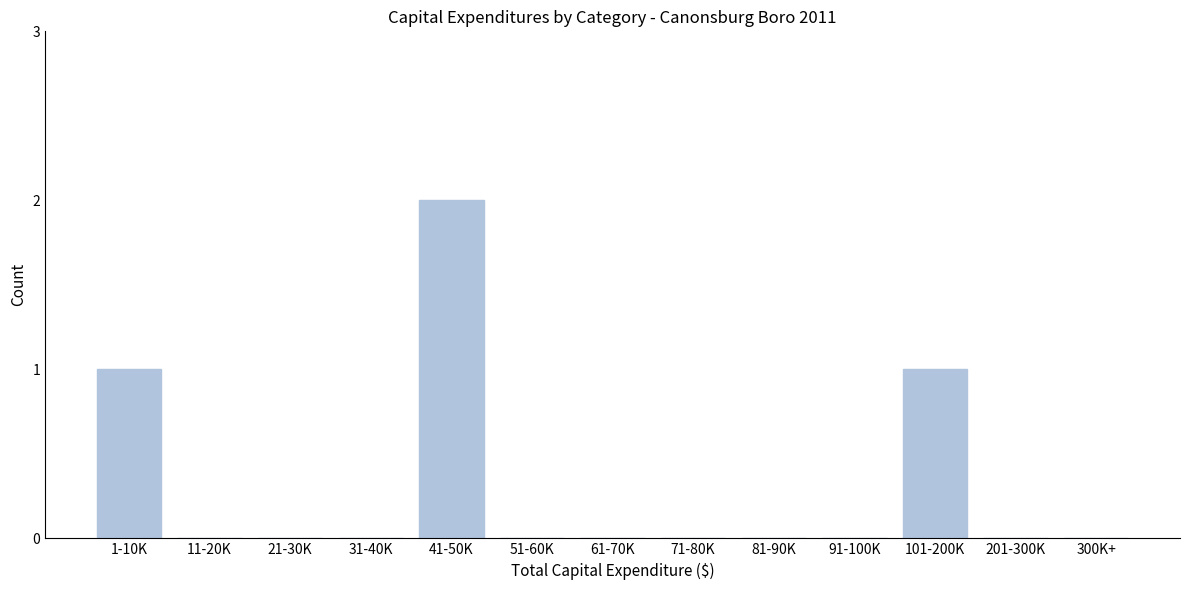

What is the sum of all values?

4